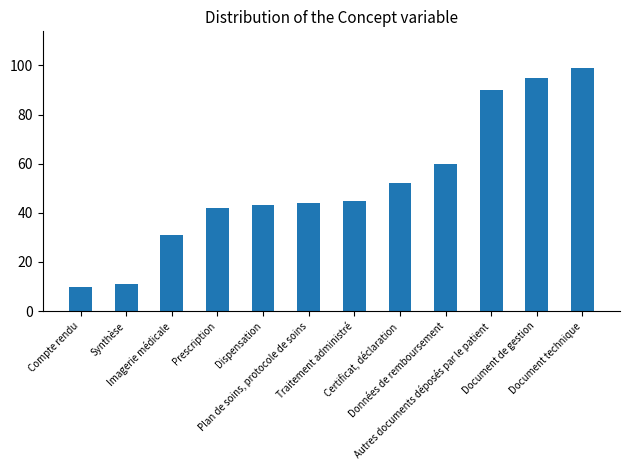

True or false: the data shows 99 at Document technique.

True